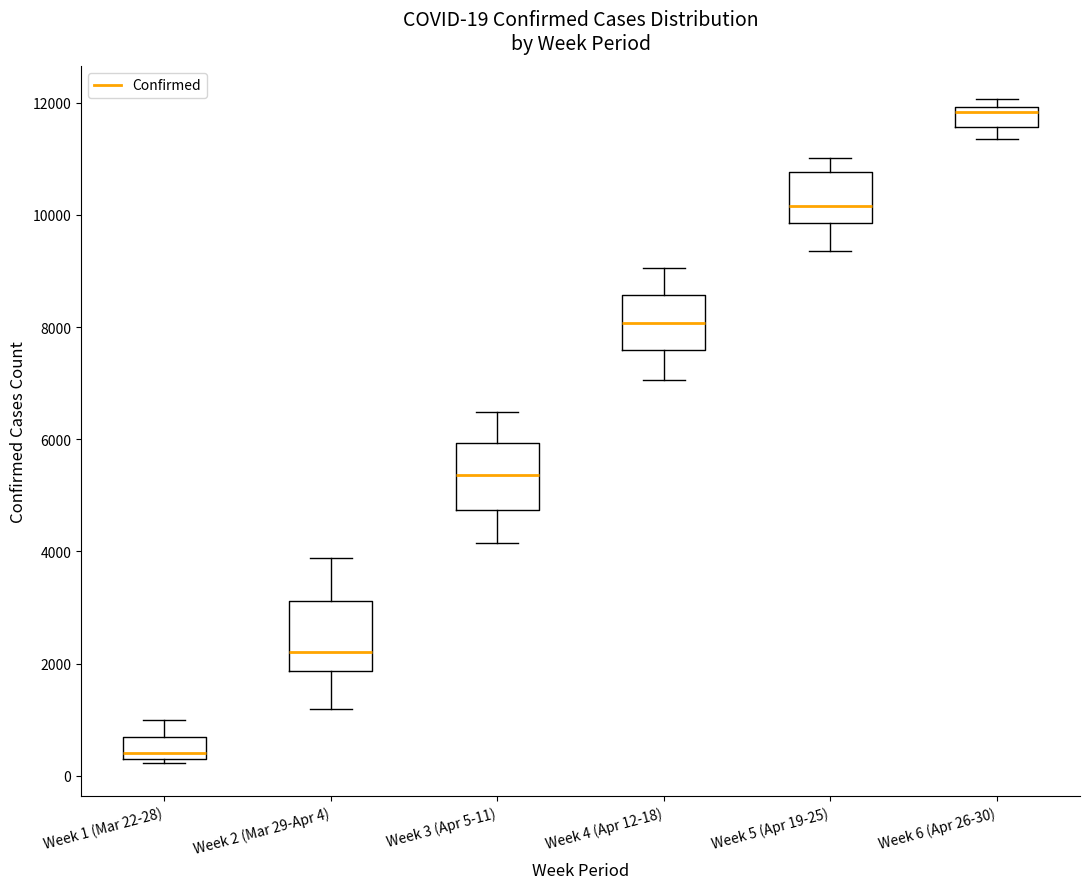

Which box has the lowest median line?

Week 1 (Mar 22-28)